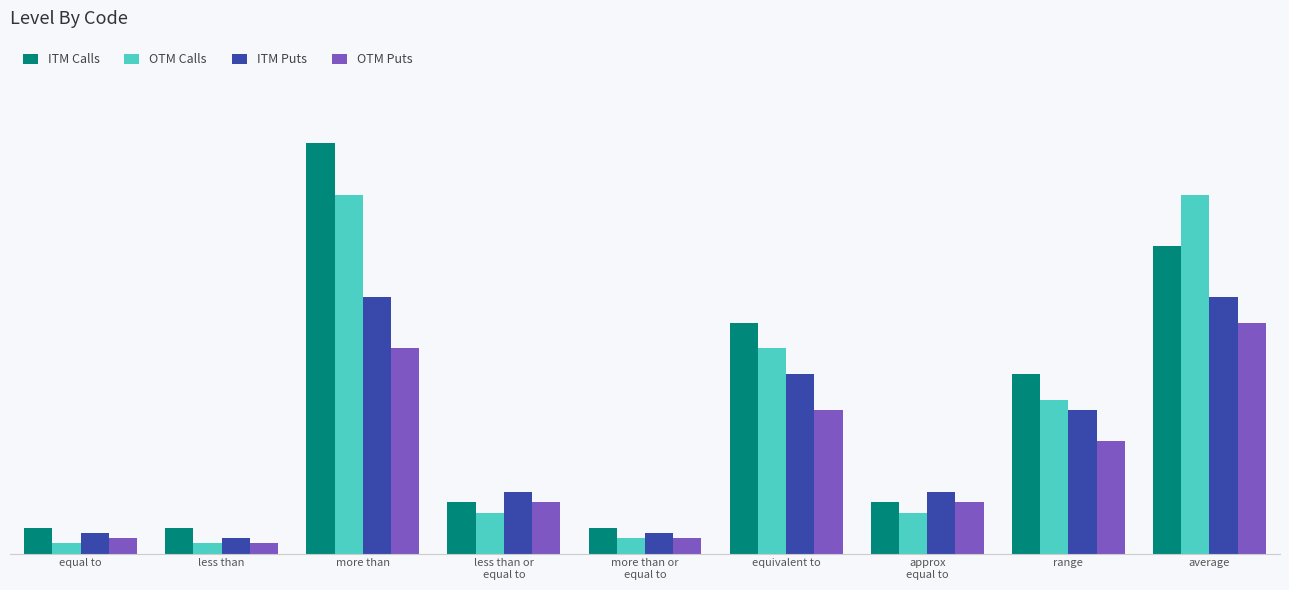

Which series has the largest total across all categories?

ITM Calls